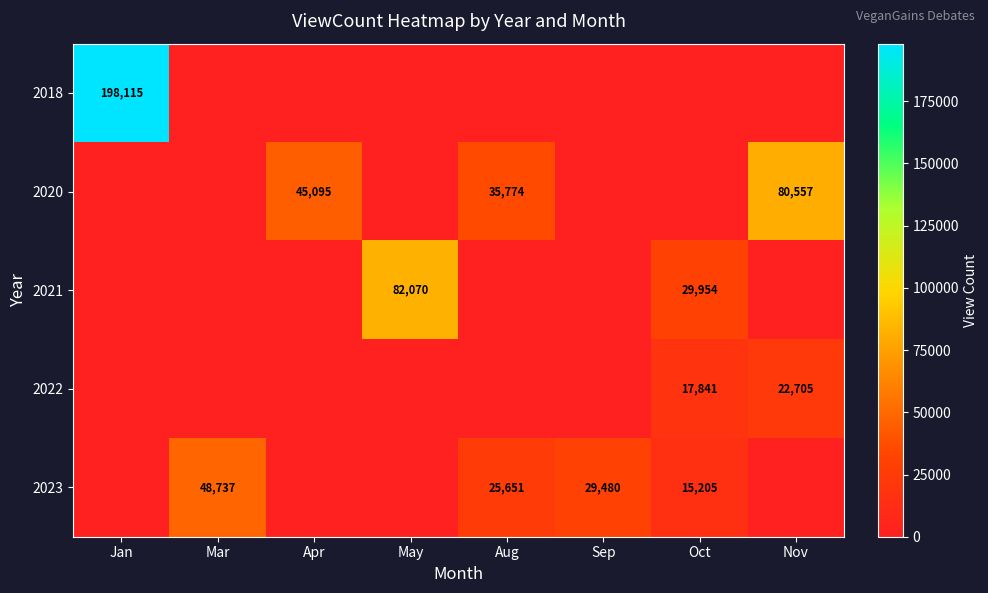

Is it true that 2023 equals 41093 at Sep?

False